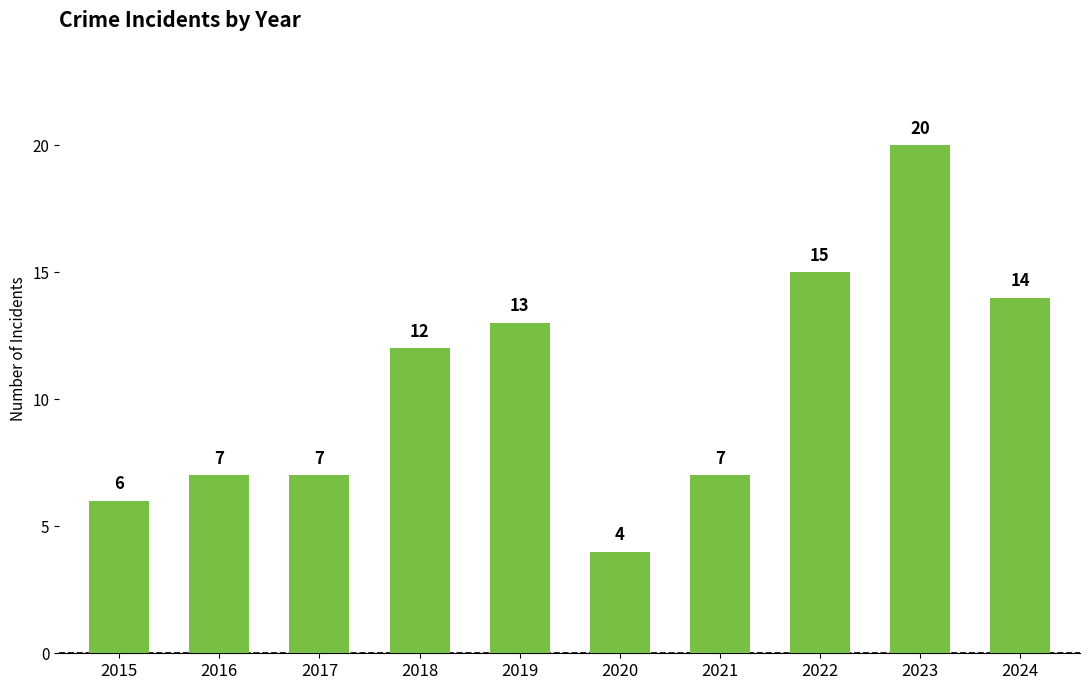

How many distinct data groups are displayed?

1